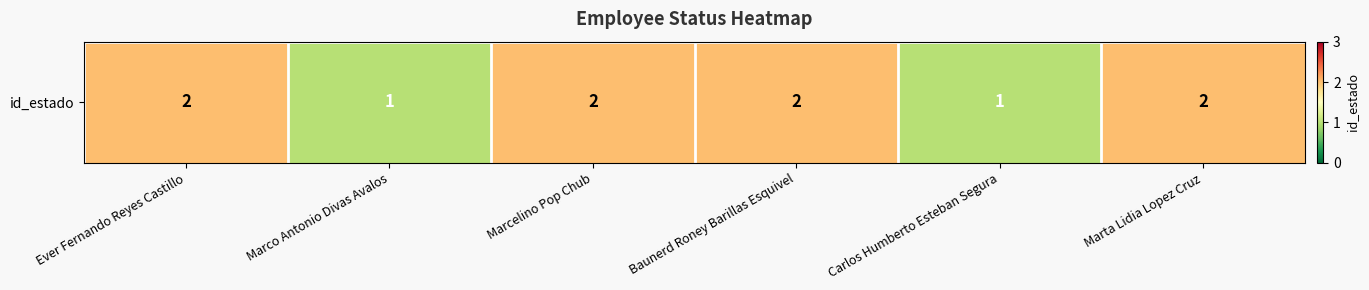

What is the average value?

2